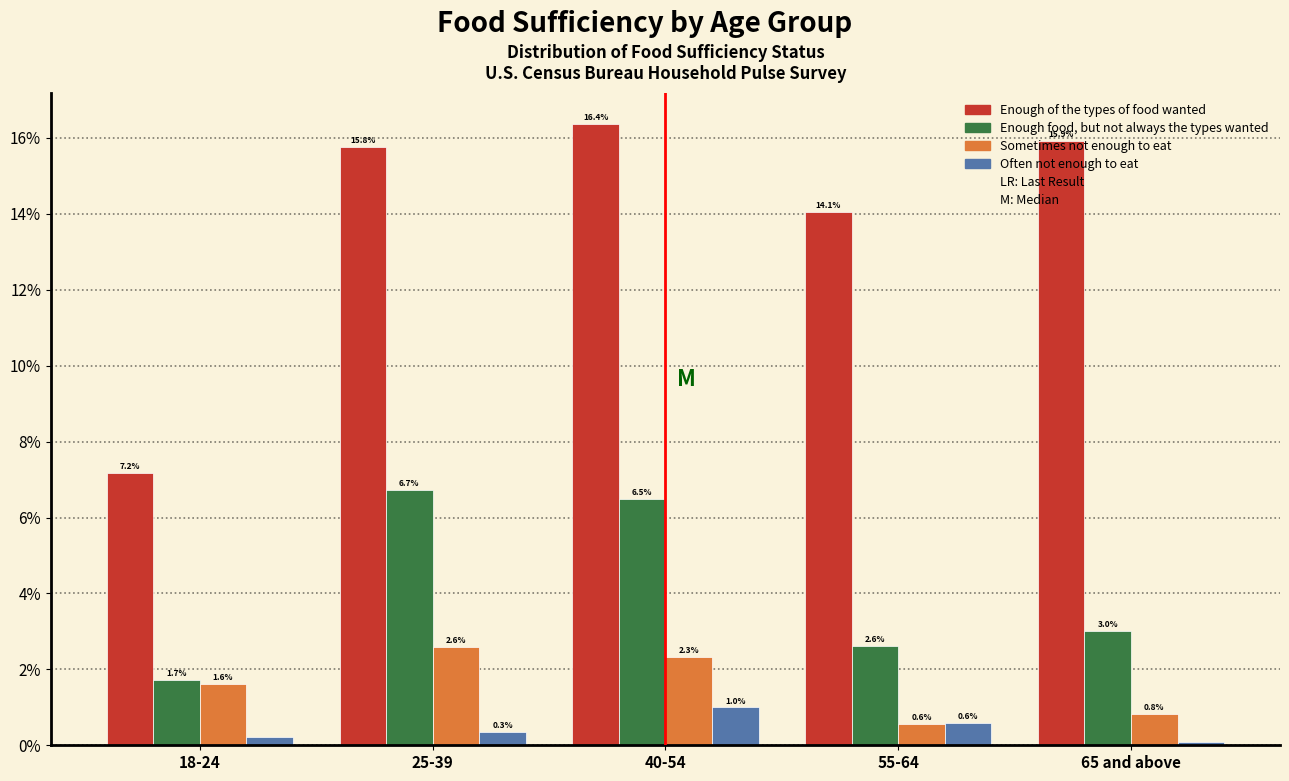

Which series has the largest range (max minus min)?

Enough of the types of food wanted